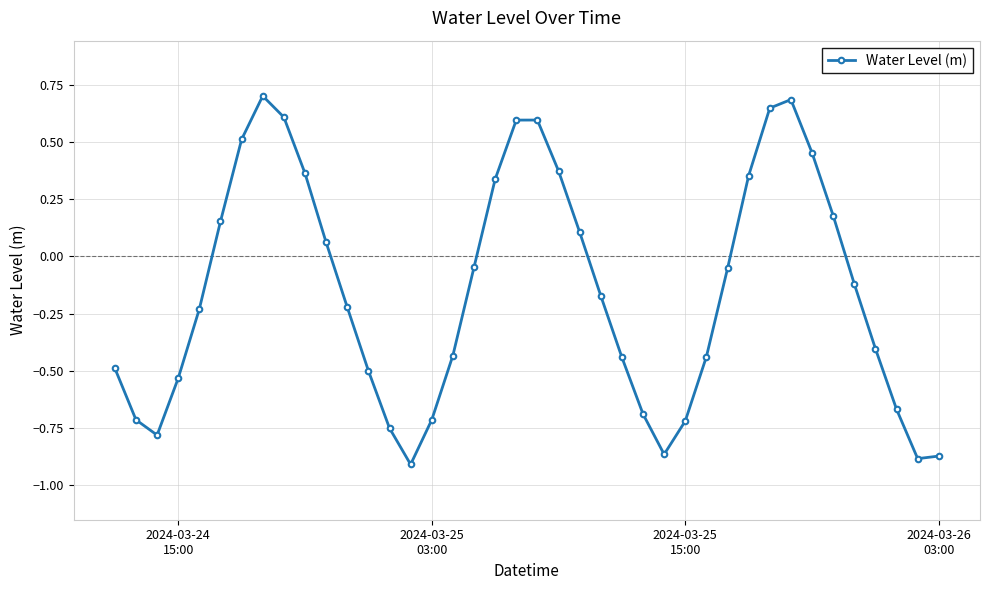

How many interior local peaks (higher than both neighbors) does the data have?

3